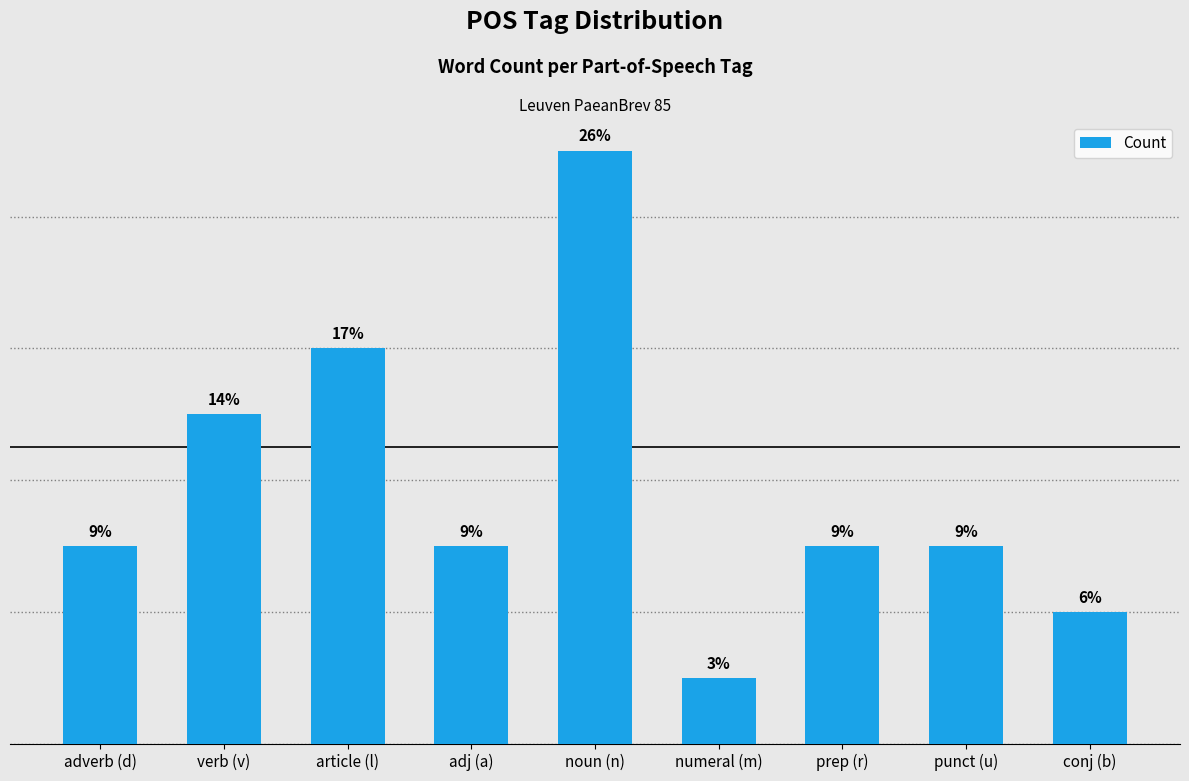

Are the bars grouped side by side (vs. stacked)?

No